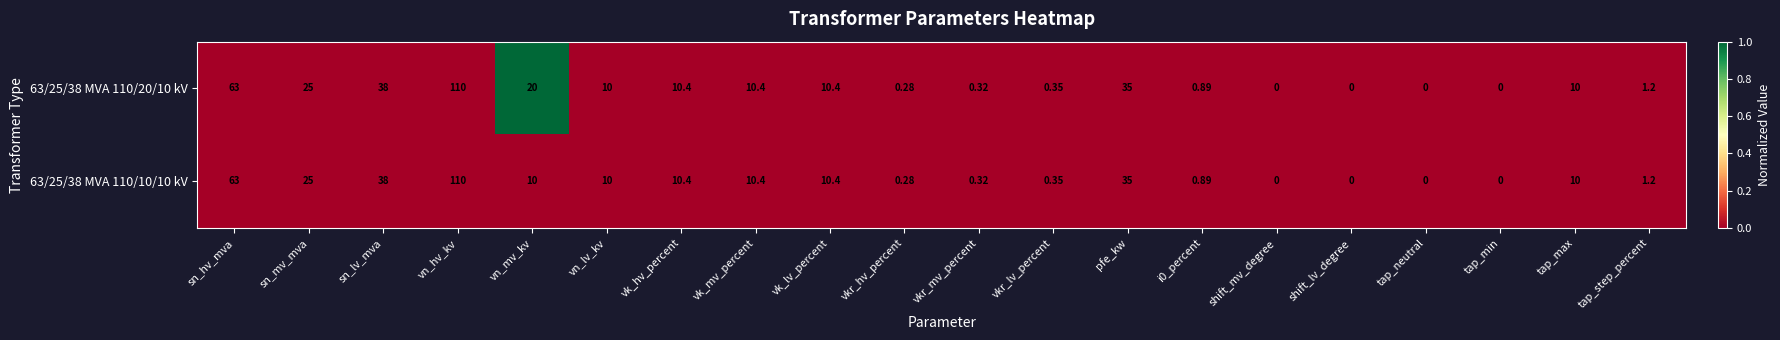

Is the value of 63/25/38 MVA 110/10/10 kV at i0_percent greater than the value of 63/25/38 MVA 110/20/10 kV at vkr_mv_percent?

Yes